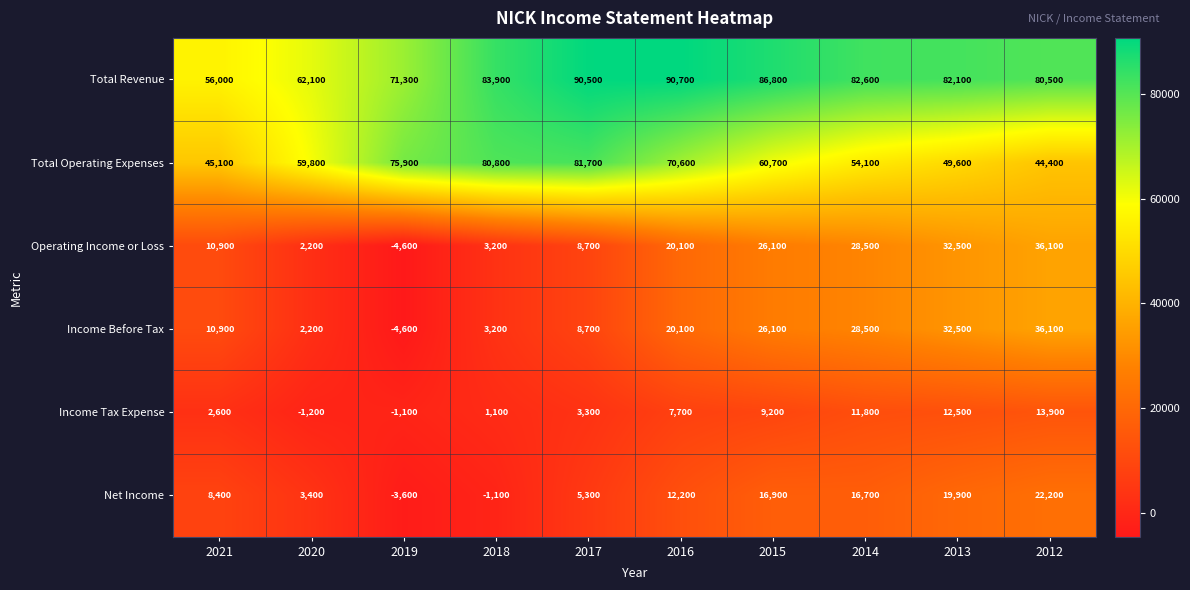

At how many categories does at least one series exceed 47767?

10